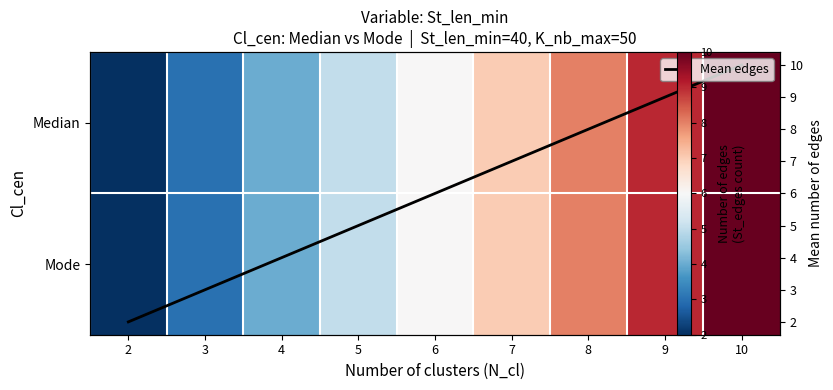

At which category does the chart reach its peak across all series?

10